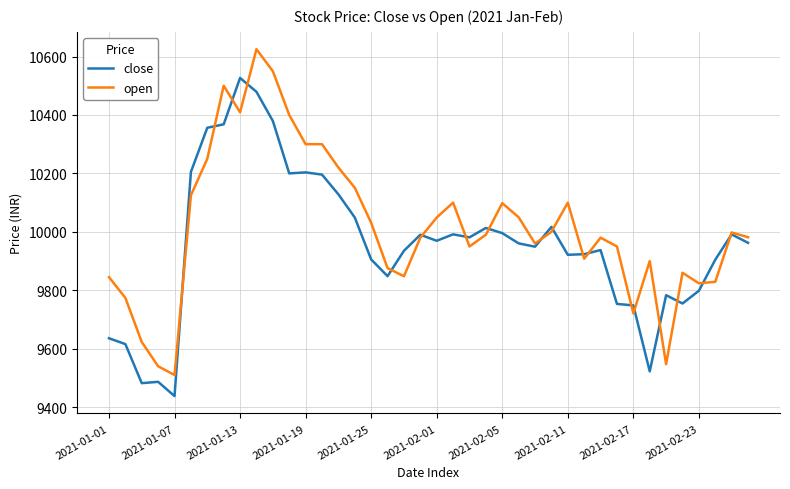

What is the maximum value shown in the chart?

10625.0